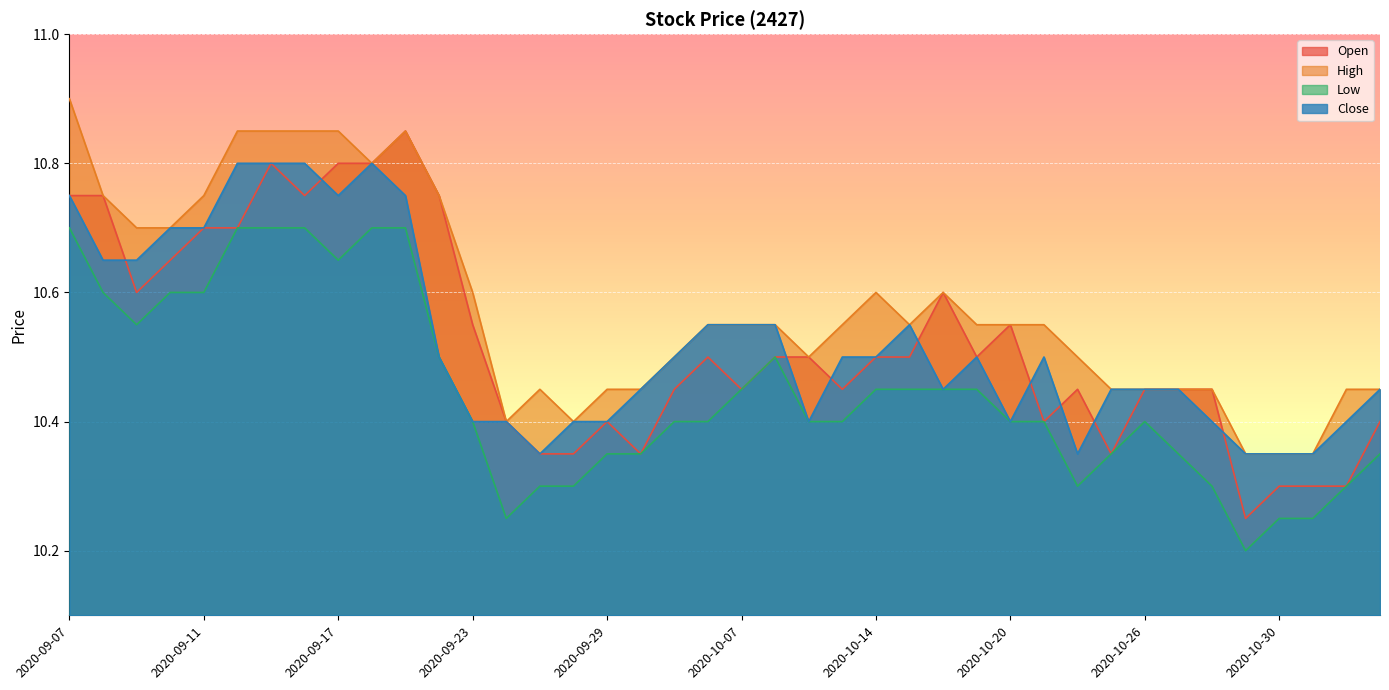

What is the difference between the second highest and second lowest values in the Close series?

0.5